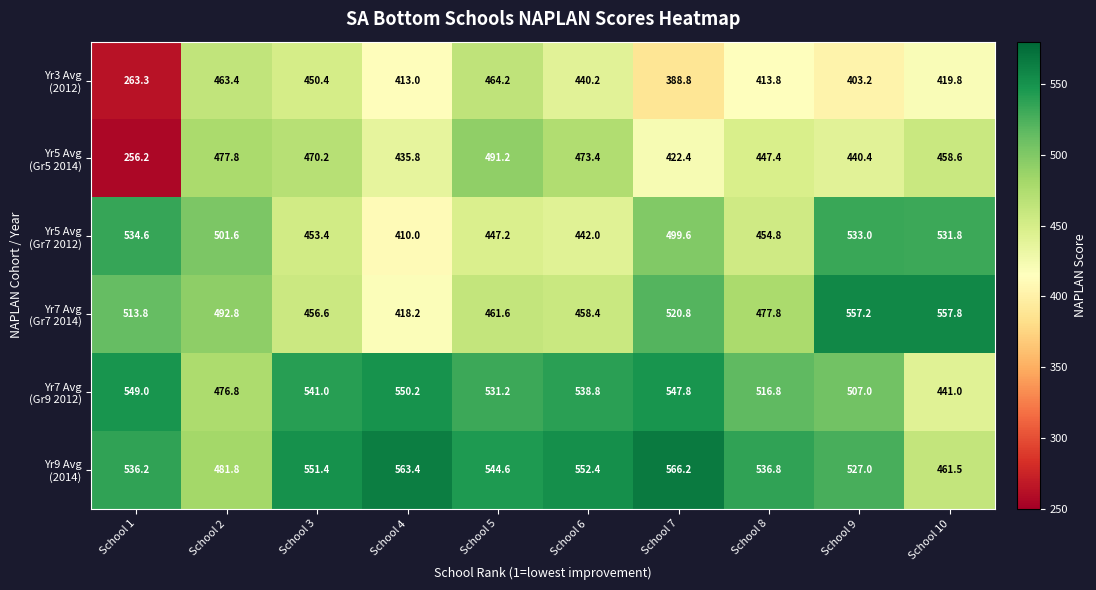

Which label corresponds to the largest value in the chart?

School 7